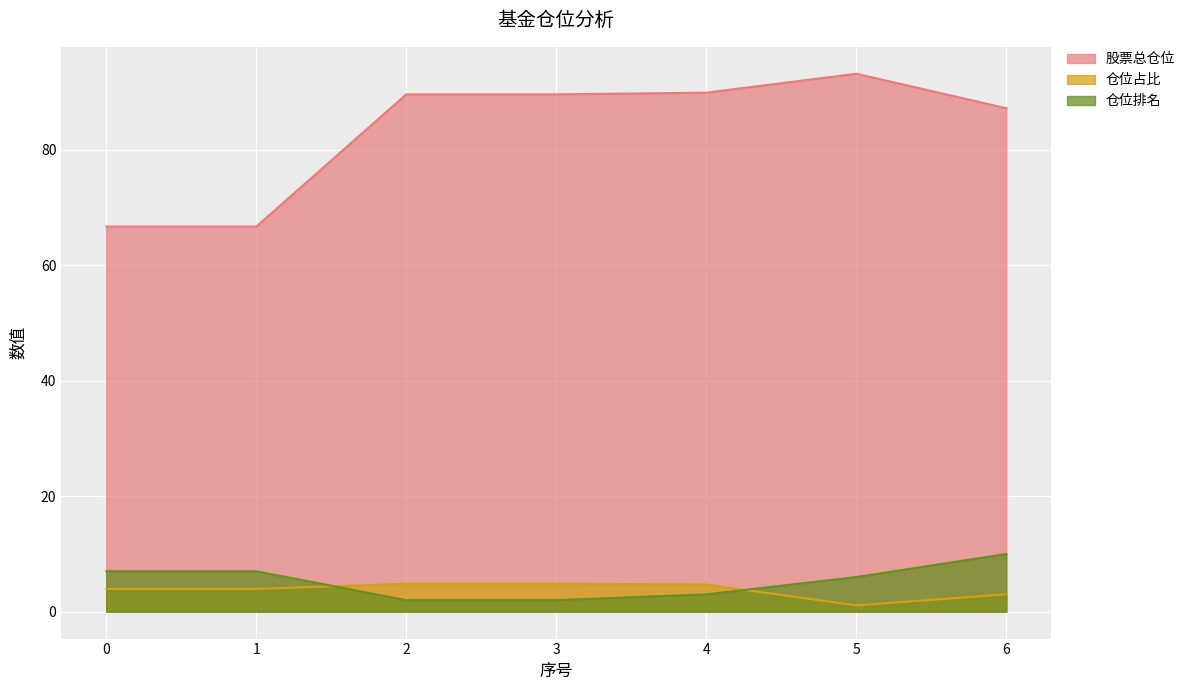

The 股票总仓位 series shows 89.6 at 2. True or false?

True